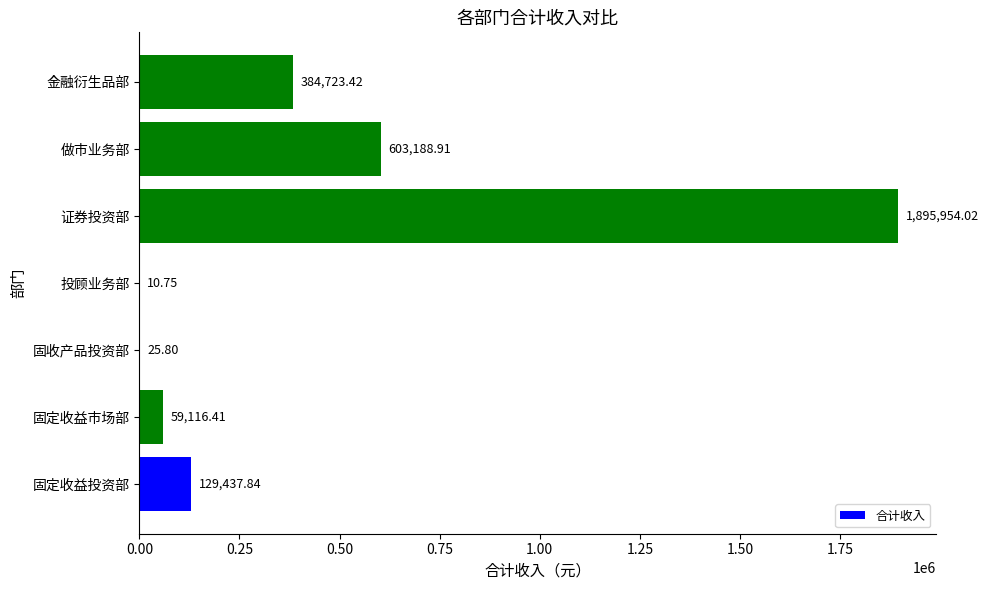

What is the change in value from 固收产品投资部 to 做市业务部?

+603163.1